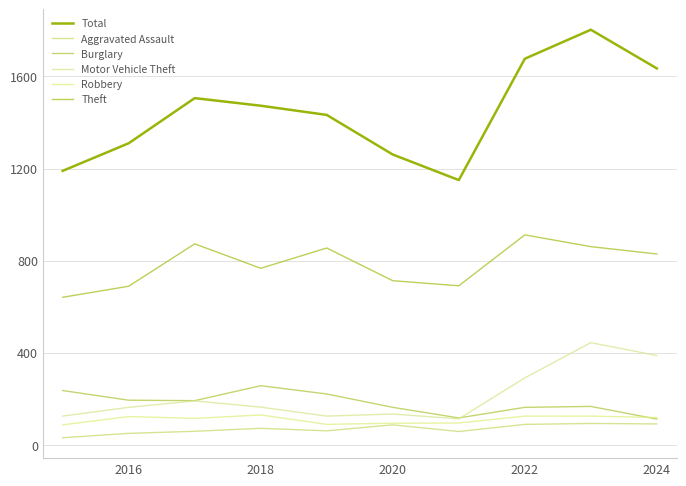

How many lines are shown in the chart?

6